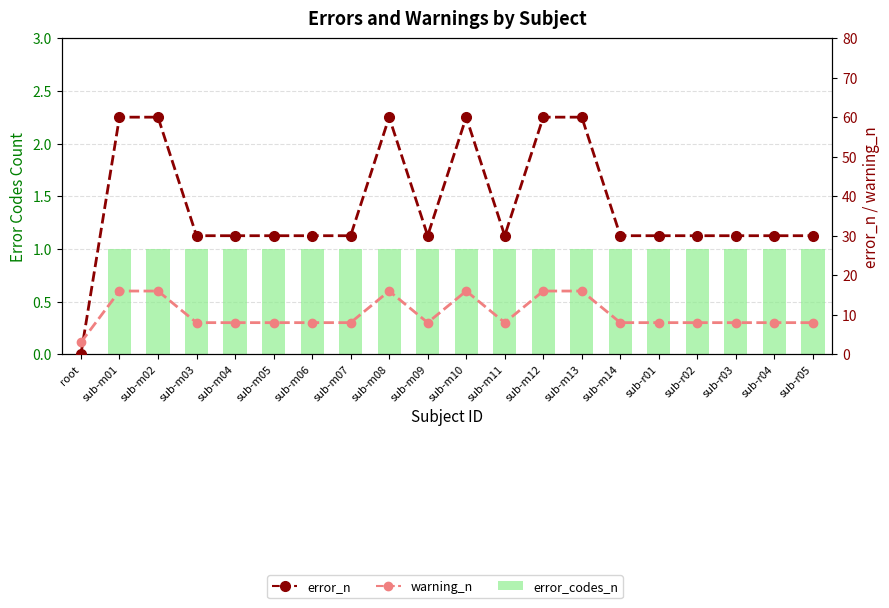

Reading right to left, what are all the values shown in this chart?

error_codes_n: sub-r05=1	sub-r04=1	sub-r03=1	sub-r02=1	sub-r01=1	sub-m14=1	sub-m13=1	sub-m12=1	sub-m11=1	sub-m10=1	sub-m09=1	sub-m08=1	sub-m07=1	sub-m06=1	sub-m05=1	sub-m04=1	sub-m03=1	sub-m02=1	sub-m01=1	root=0
error_n: sub-r05=30	sub-r04=30	sub-r03=30	sub-r02=30	sub-r01=30	sub-m14=30	sub-m13=60	sub-m12=60	sub-m11=30	sub-m10=60	sub-m09=30	sub-m08=60	sub-m07=30	sub-m06=30	sub-m05=30	sub-m04=30	sub-m03=30	sub-m02=60	sub-m01=60	root=0
warning_n: sub-r05=8	sub-r04=8	sub-r03=8	sub-r02=8	sub-r01=8	sub-m14=8	sub-m13=16	sub-m12=16	sub-m11=8	sub-m10=16	sub-m09=8	sub-m08=16	sub-m07=8	sub-m06=8	sub-m05=8	sub-m04=8	sub-m03=8	sub-m02=16	sub-m01=16	root=3